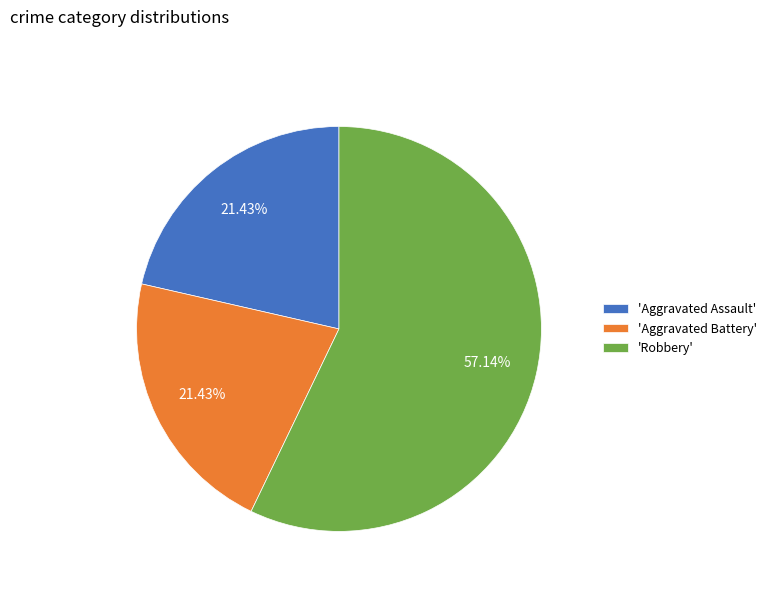

What is the ratio of the value at 'Aggravated Assault' to the value at 'Robbery'?

0.4